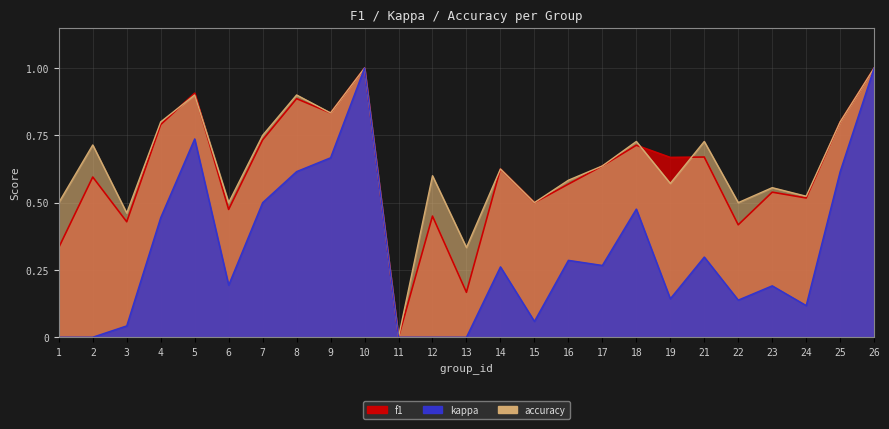

Which series has the largest total across all categories?

accuracy